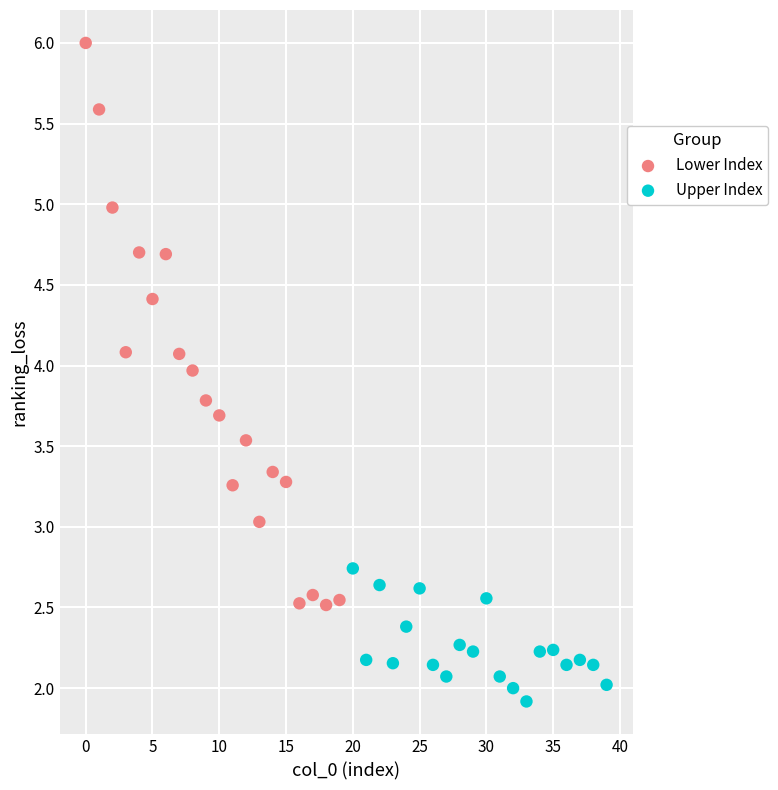

Which series reaches the minimum Y coordinate?

Upper Index